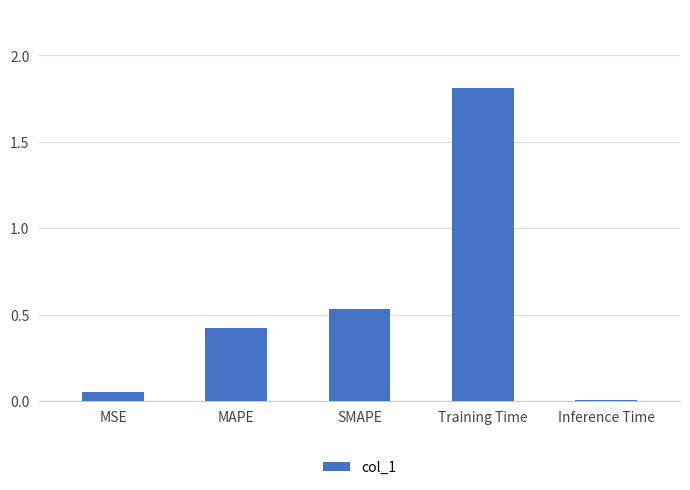

Which category has the highest value across all series?

Training Time